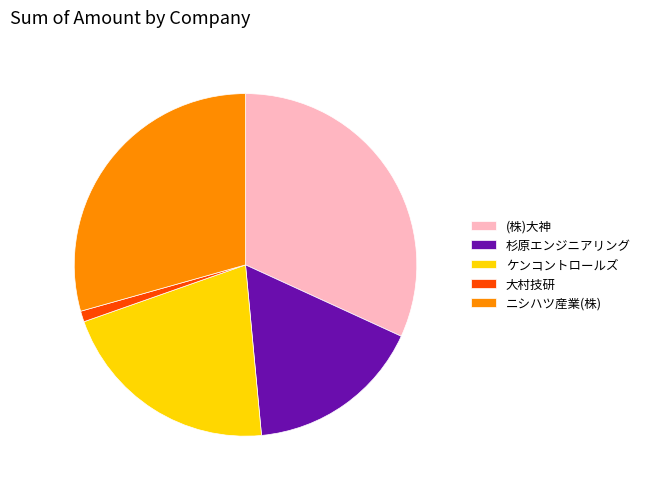

The 大村技研 slice represents 13% of the pie. True or false?

False